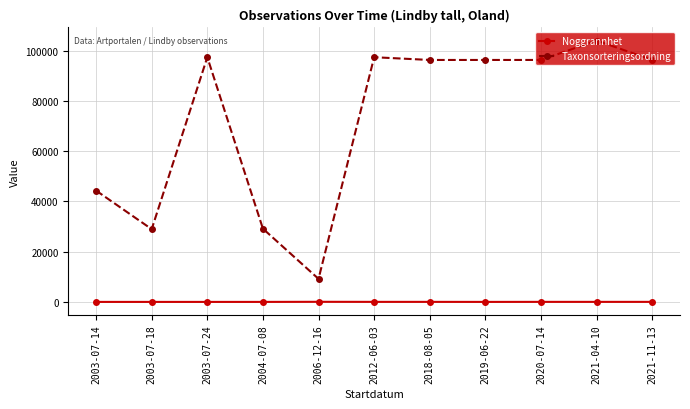

What is the maximum value for Taxonsorteringsordning?

104036